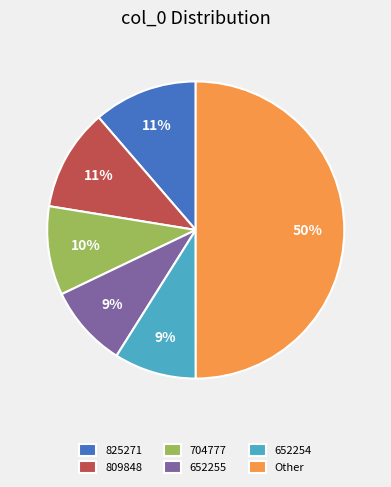

Which category has the biggest portion of the pie?

Other